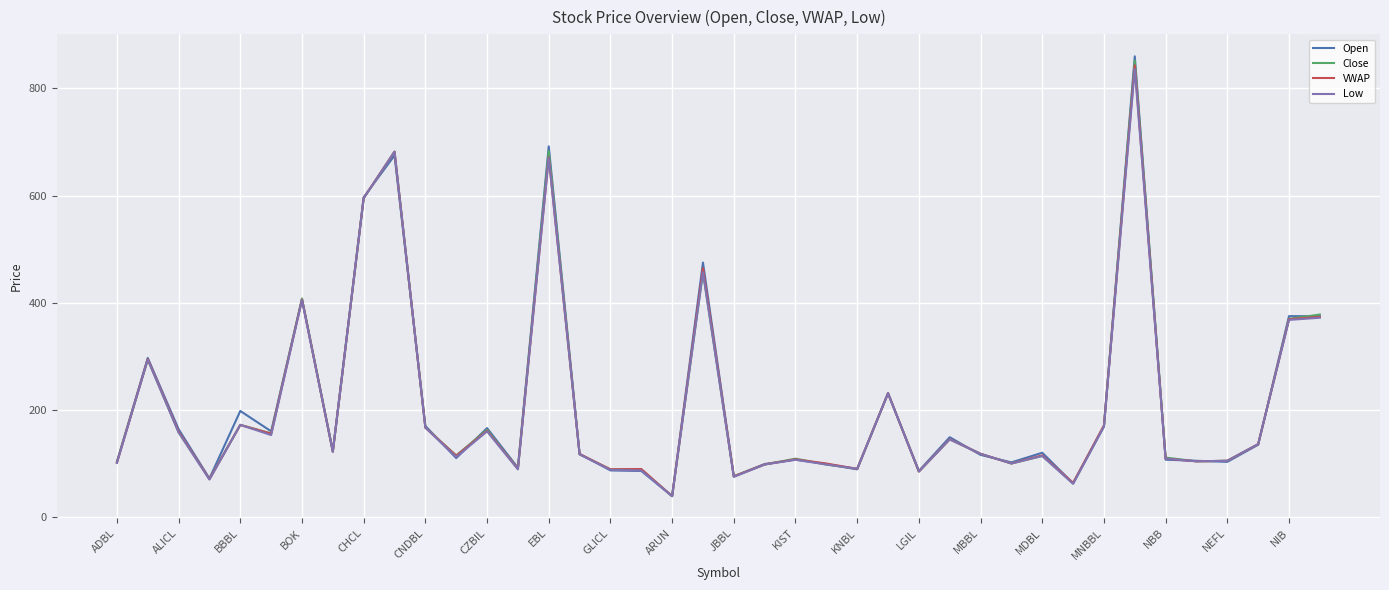

Which series has the largest range (max minus min)?

Open